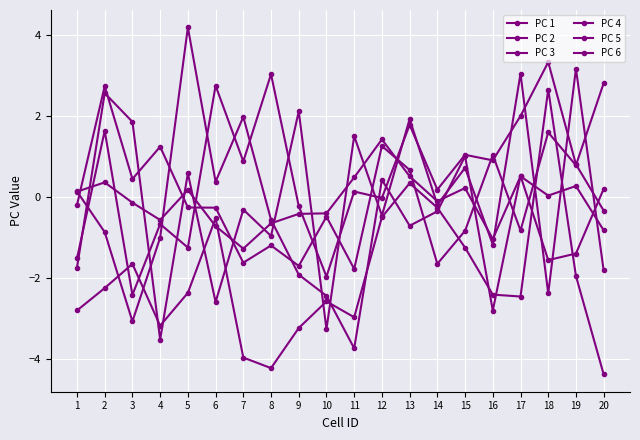

How many lines are shown in the chart?

6